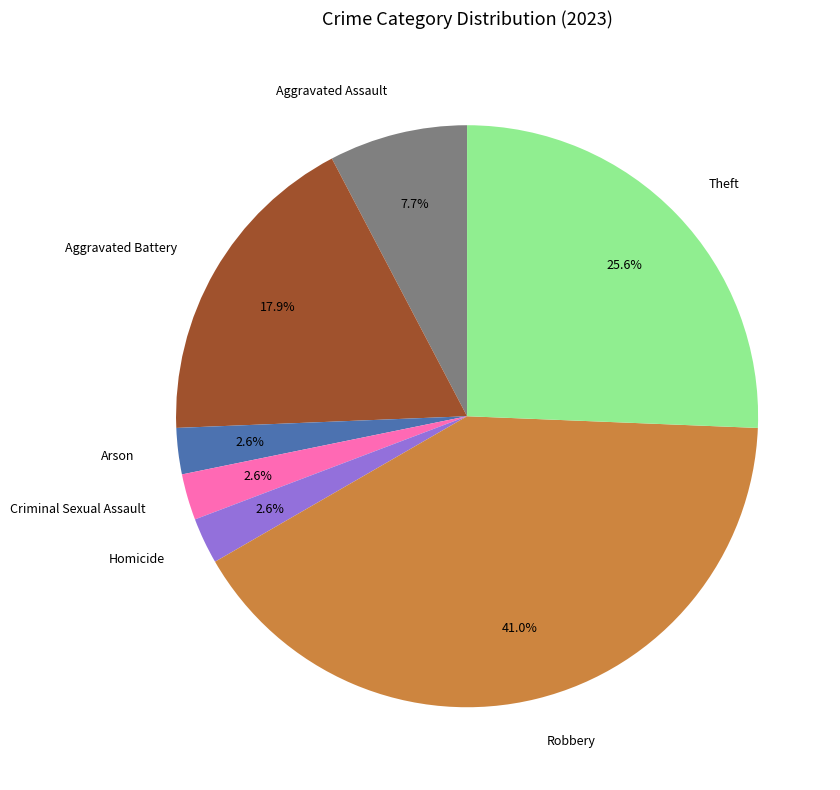

To the nearest percent, what is the difference between the Aggravated Battery and Homicide slice percentages?

15%